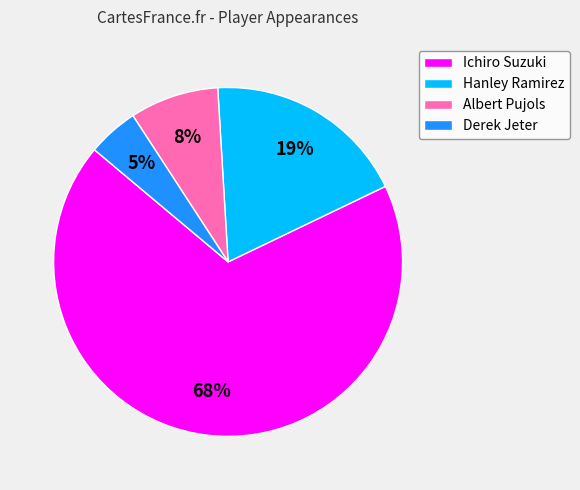

Is it true that Ichiro Suzuki is 76% of the pie?

False